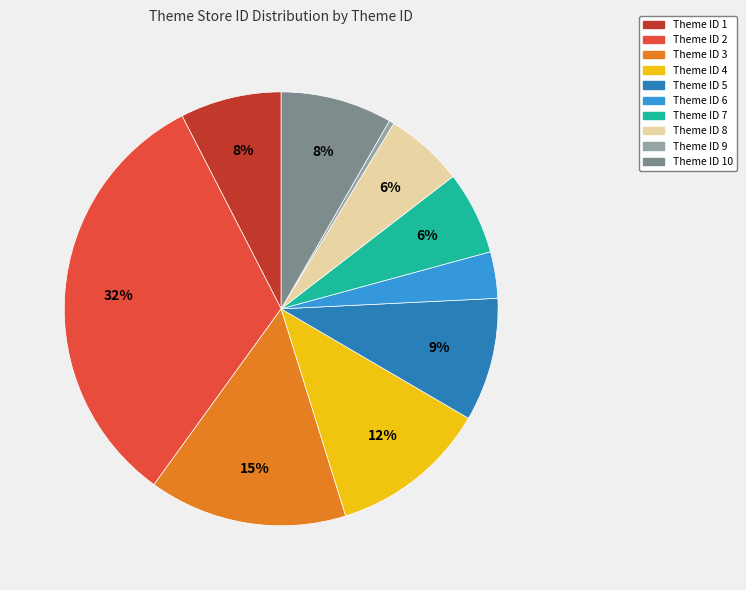

Is there any slice that represents more than half of the pie?

No